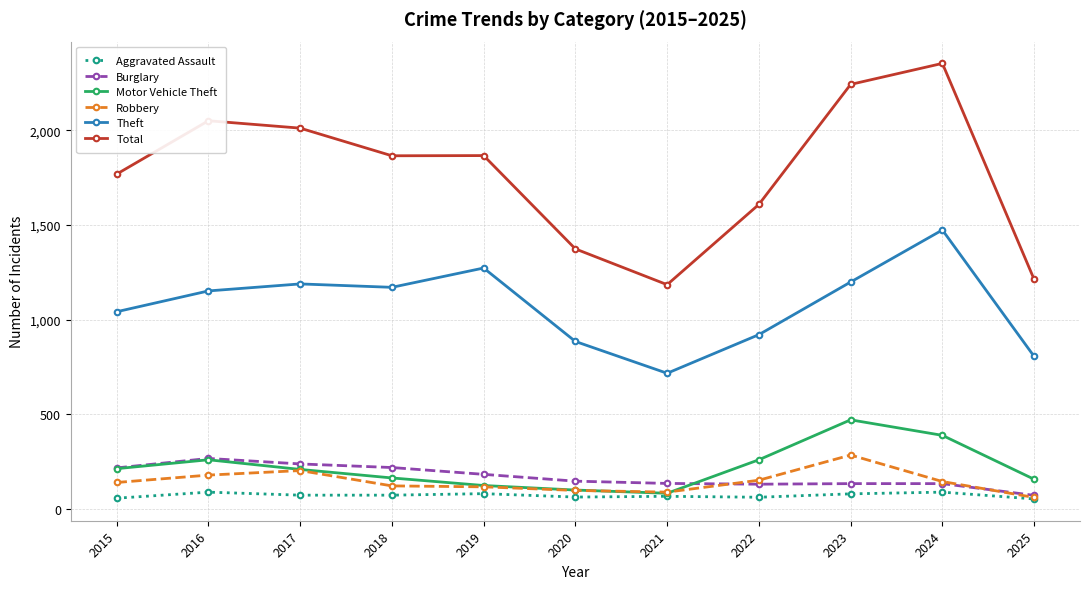

What is the value of the Robbery point at the 6th from the left?

97